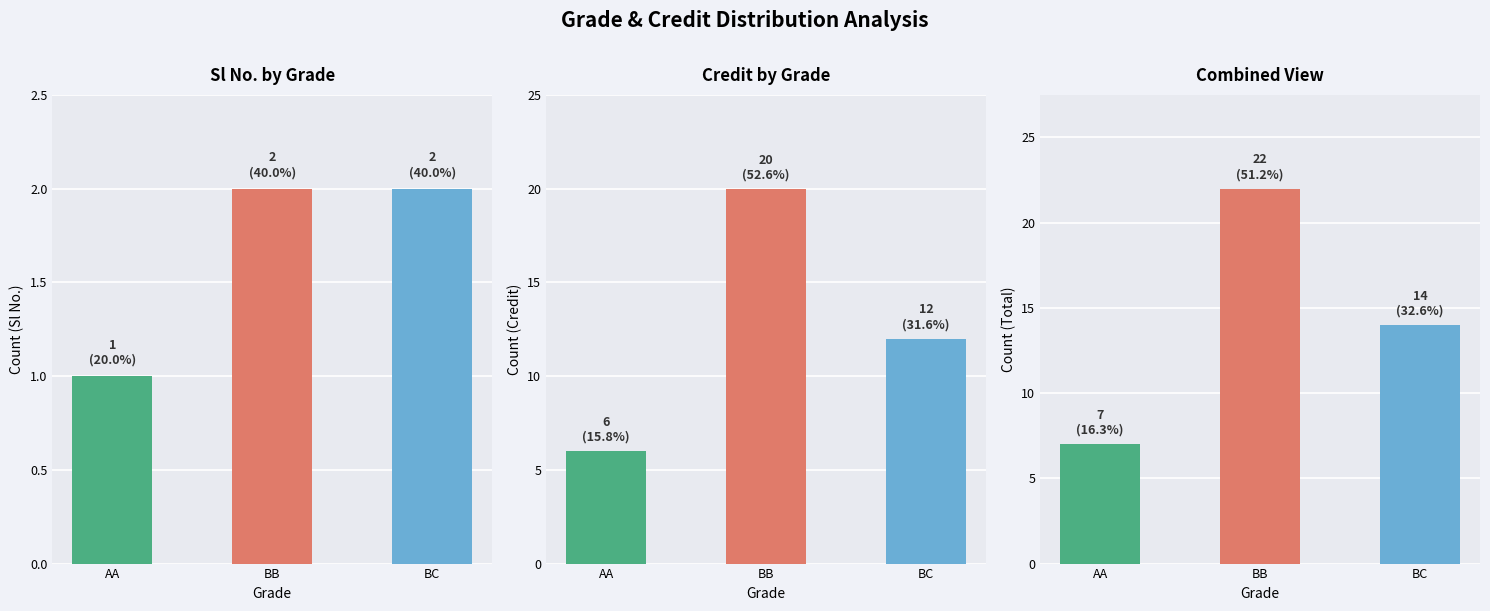

At which category is the sum across all series the highest?

BB